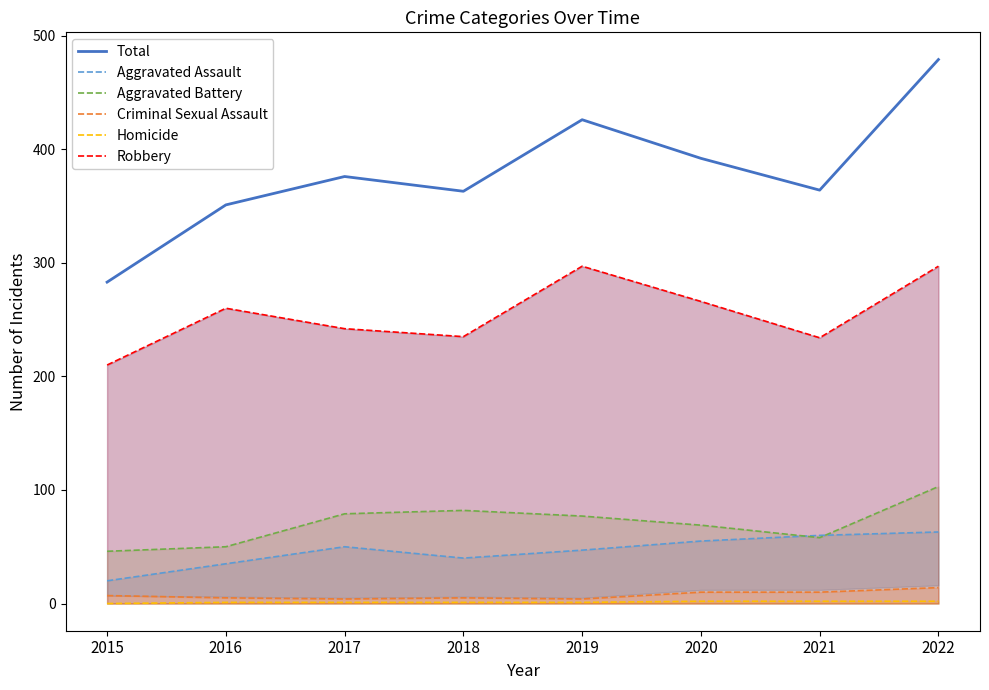

Which series has the largest range (max minus min)?

Total